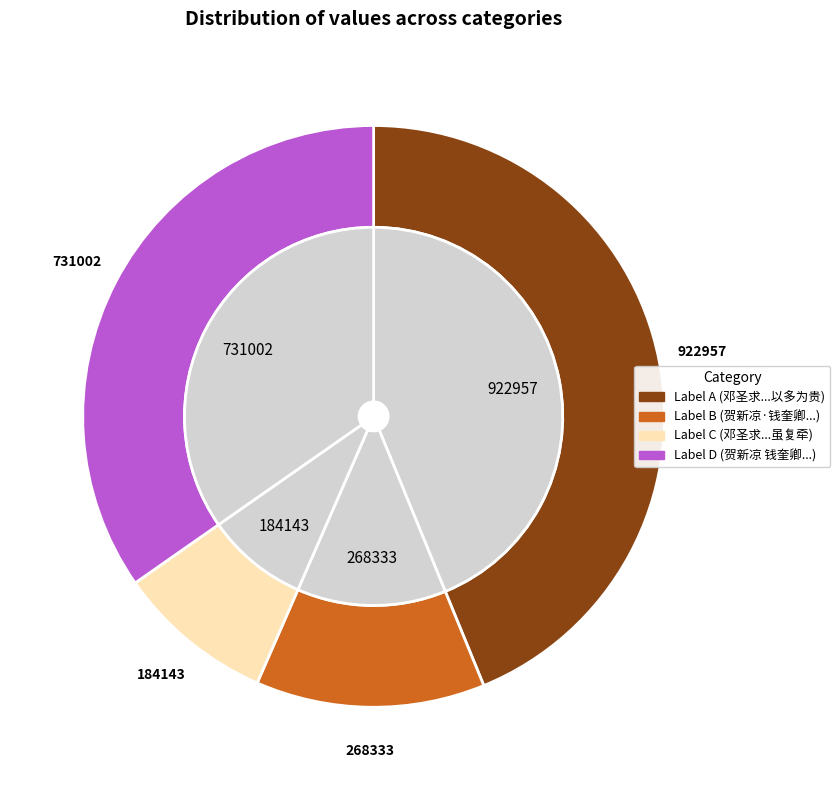

What percentage is NOT represented by 邓圣求承旨叠贻佳句过有褒称无言不酬虽复牵?

91.3%